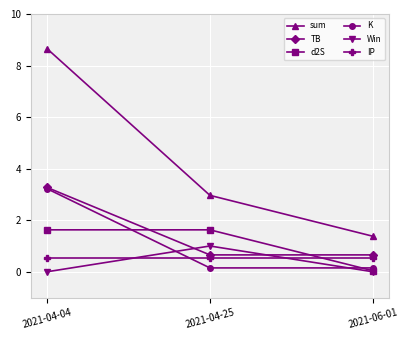

What are all the series names shown in the legend?

sum, TB, d2S, K, Win, IP